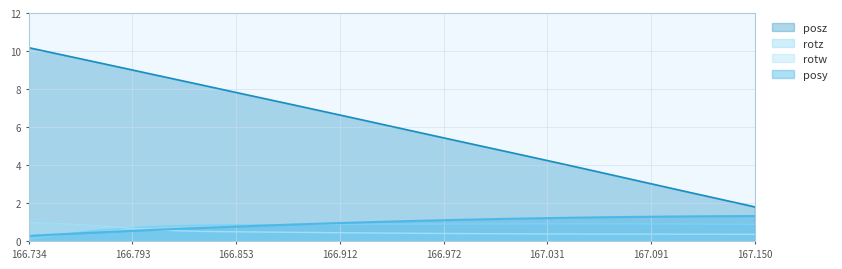

Rank the series at 167.150 from lowest to highest value.

rotw, rotz, posy, posz